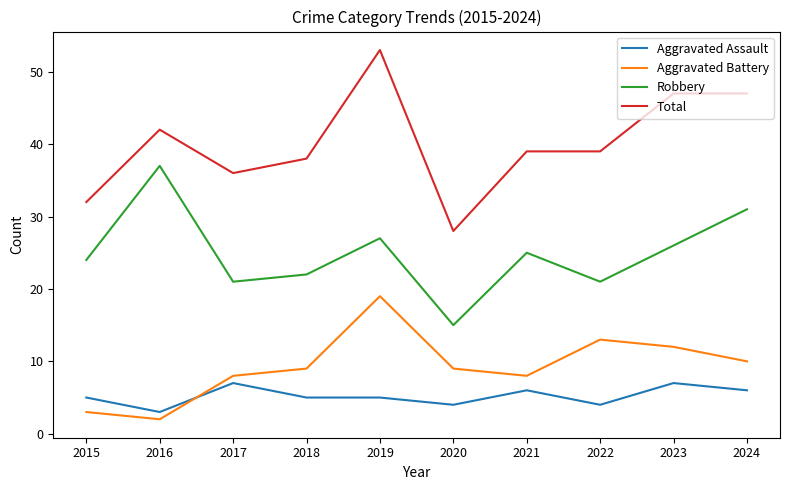

Reading right to left, transcribe all the data shown in this chart.

Aggravated Assault: 6	7	4	6	4	5	5	7	3	5
Aggravated Battery: 10	12	13	8	9	19	9	8	2	3
Robbery: 31	26	21	25	15	27	22	21	37	24
Total: 47	47	39	39	28	53	38	36	42	32